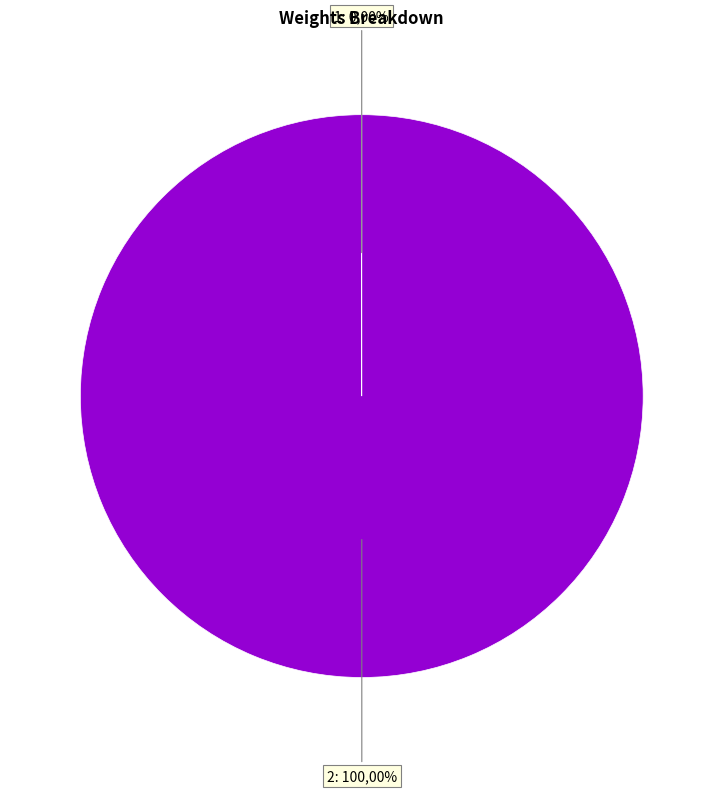

To the nearest percent, what portion does 2 represent?

100%